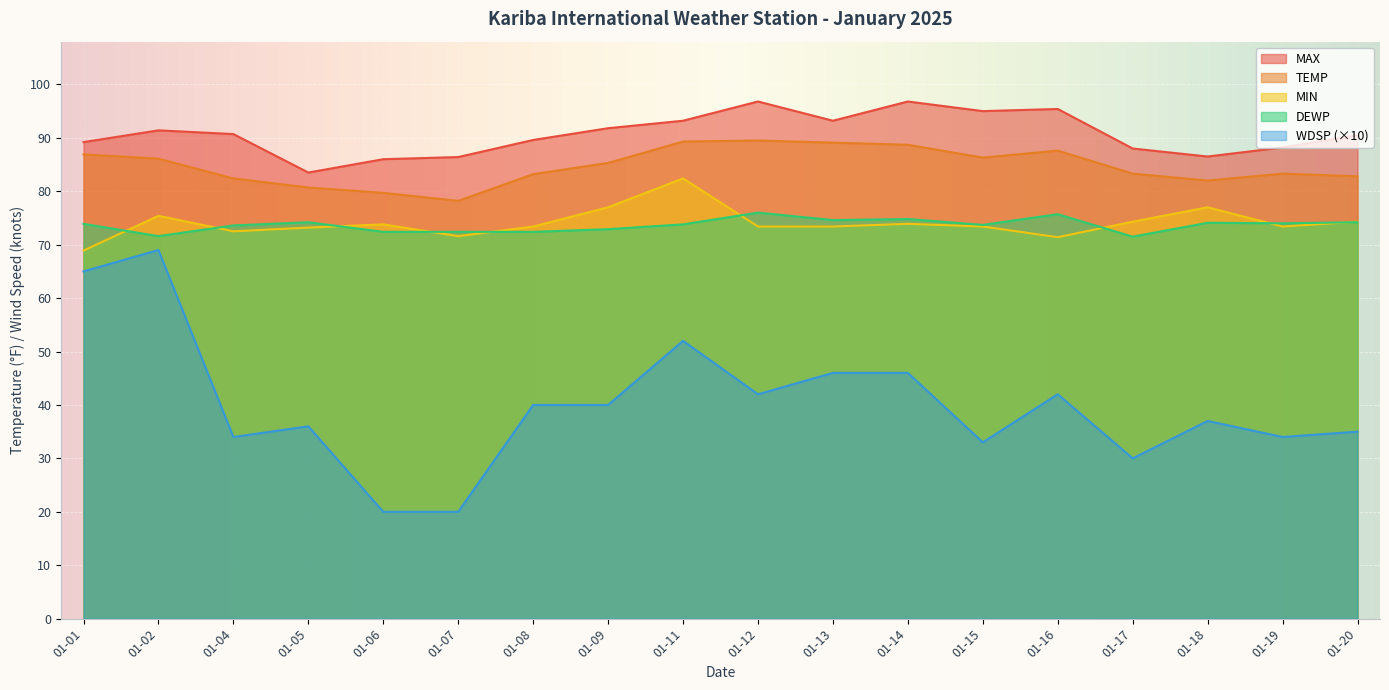

What are all the series names shown in the legend?

MAX, TEMP, MIN, DEWP, WDSP (×10)